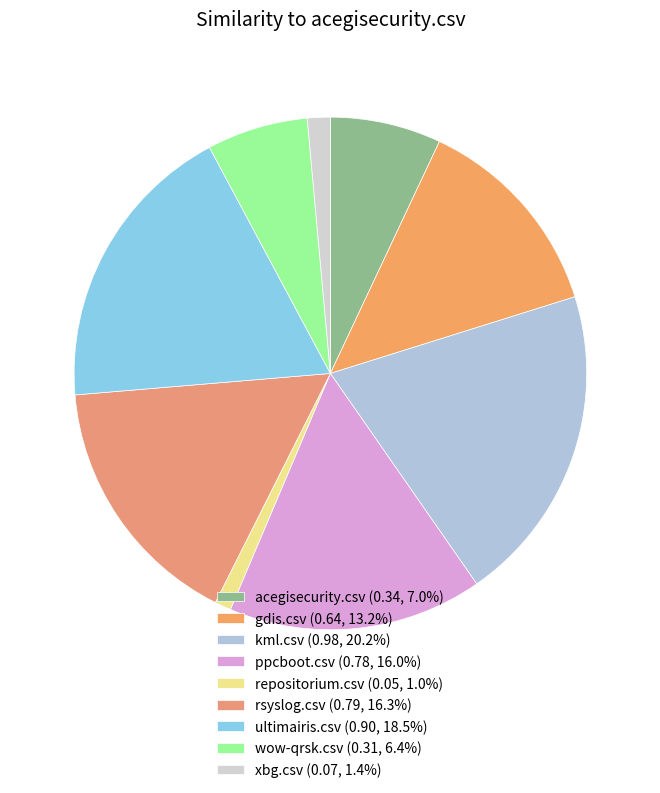

To the nearest percent, what percentage of the pie is wow-qrsk.csv?

6%